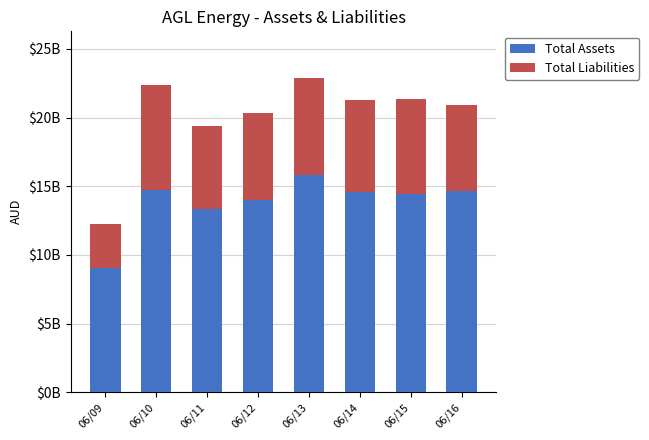

At how many categories does at least one series exceed 10108389334?

7